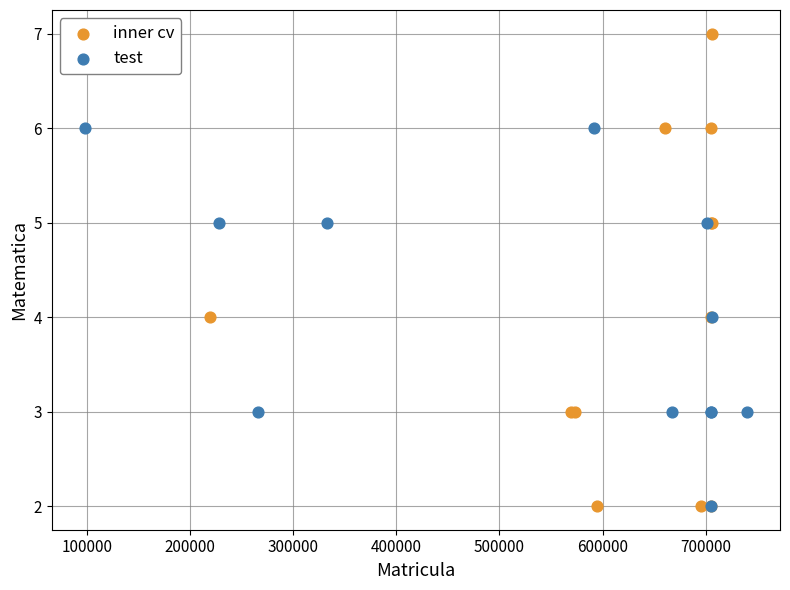

Which series has the largest Y range (max minus min)?

inner cv